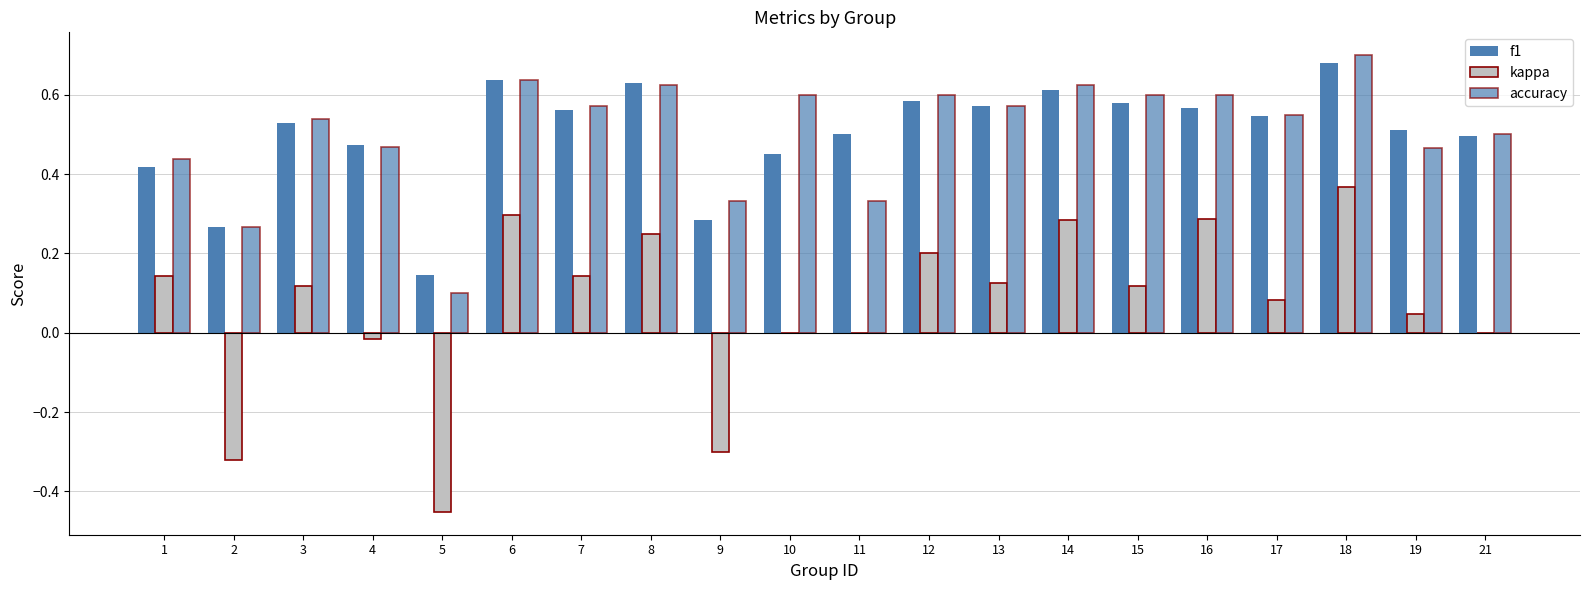

Which series changed the most between 7 and 17?

kappa